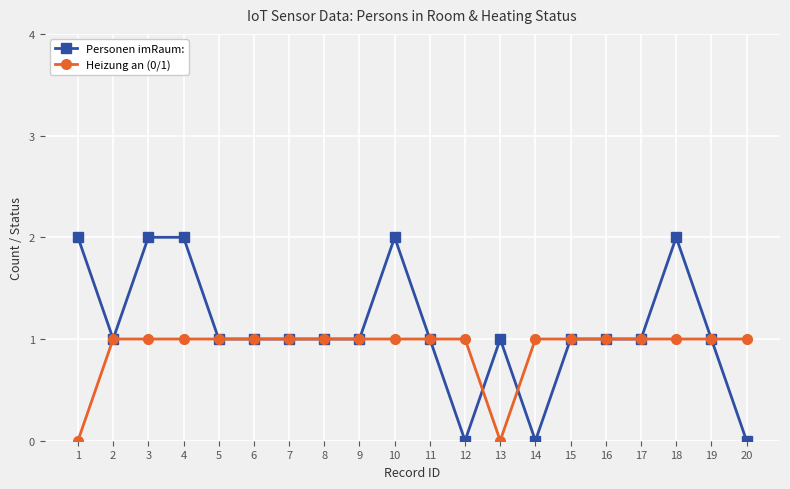

Which series has the largest total across all categories?

Personen imRaum: